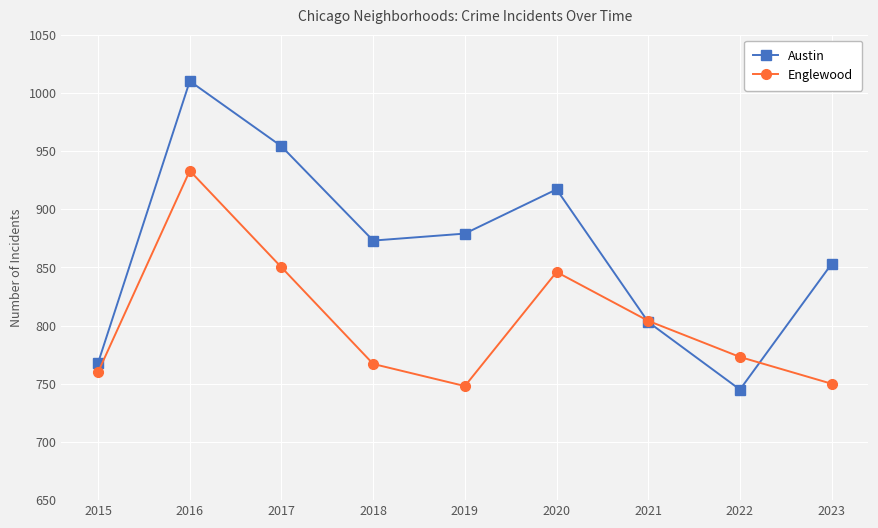

What are all the series names shown in the legend?

Austin, Englewood